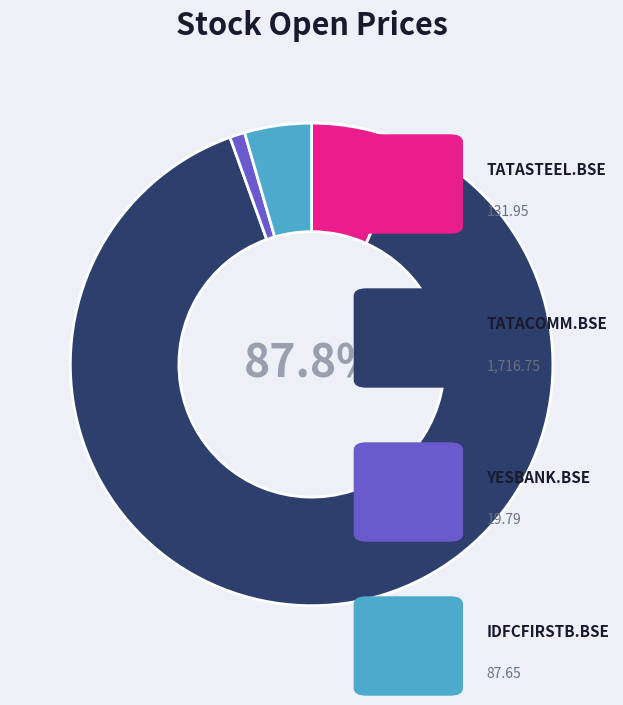

Does any single category account for the majority?

Yes